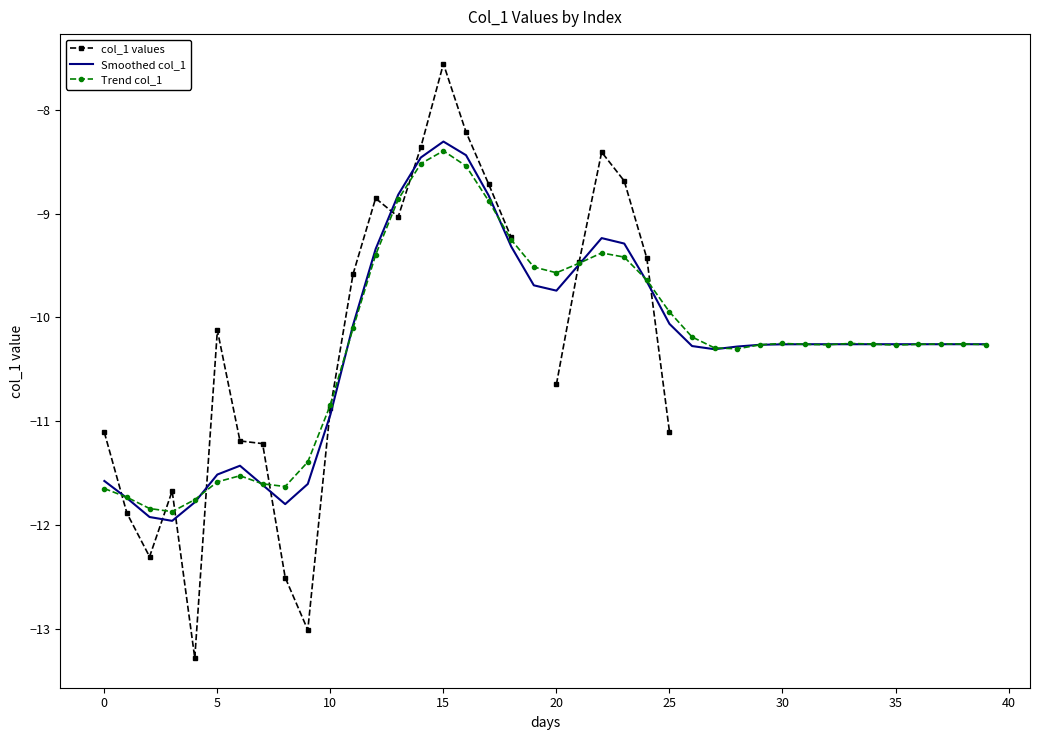

What is the spread (max minus min) of values at 13?

0.2